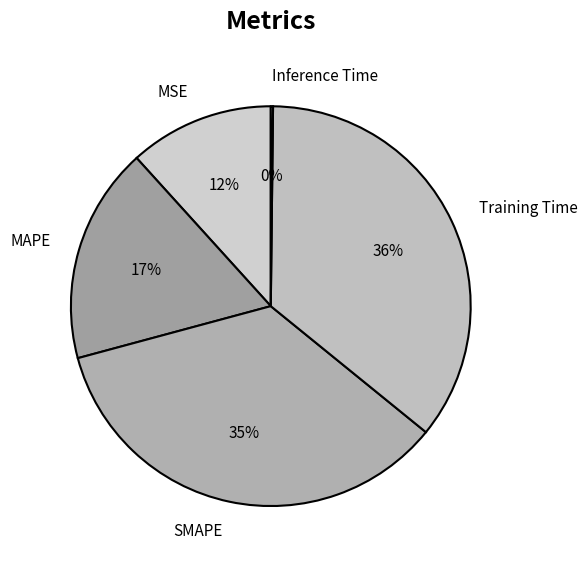

What is the largest slice in the pie chart?

Training Time